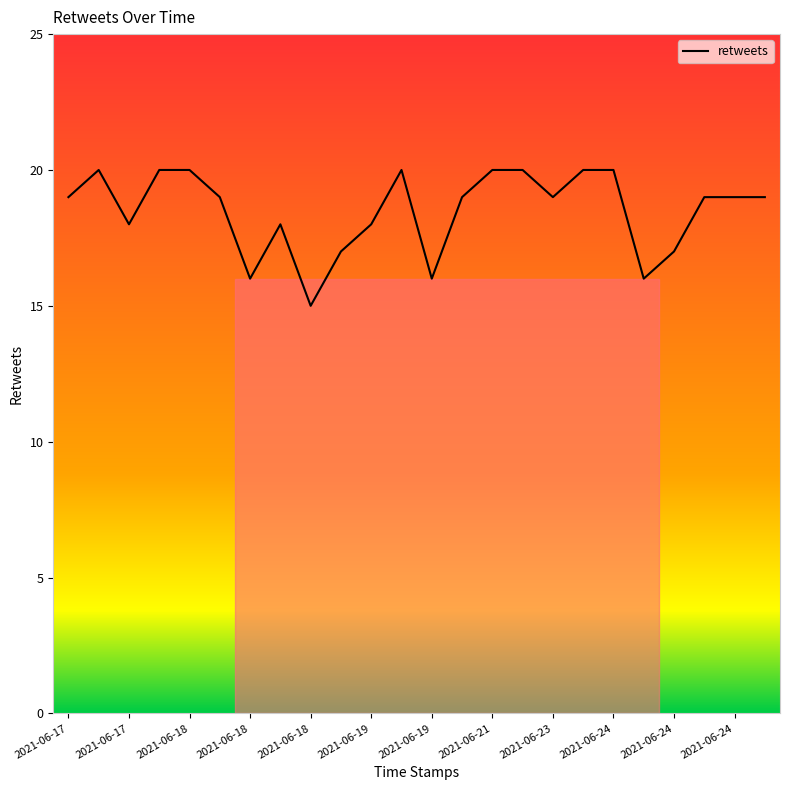

Does the chart have visible grid lines?

No